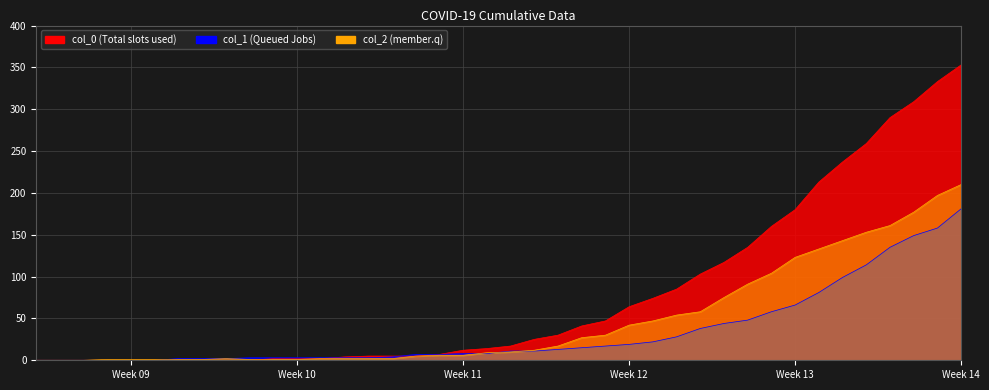

The value of col_0 at 2020-02-29 is 245. True or false?

False